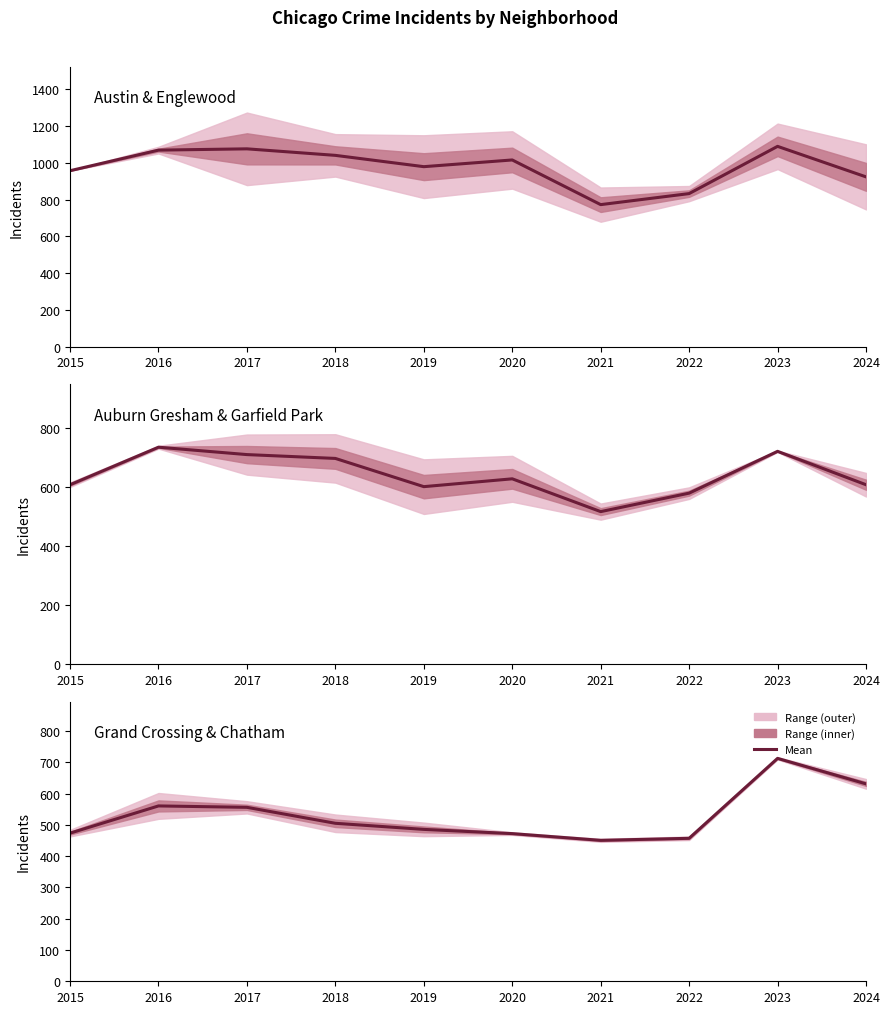

Where do Auburn Gresham & Garfield Park and Grand Crossing & Chatham first cross each other?

2023 and 2024